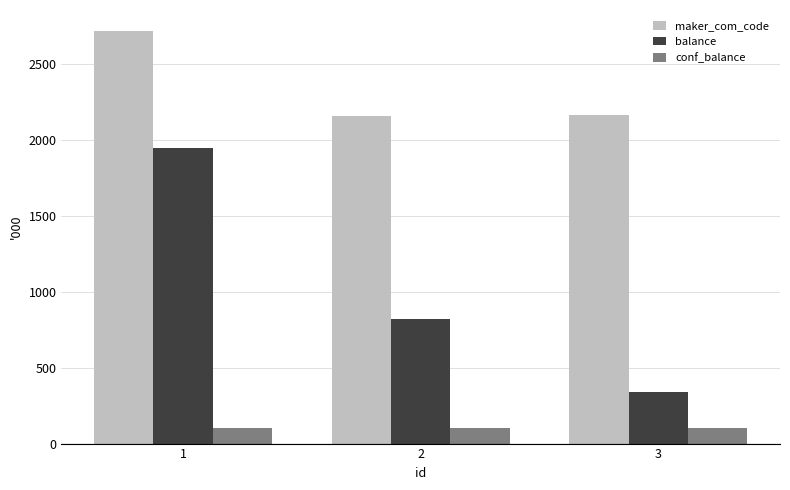

Between 1 and 2, which series saw the biggest shift?

balance